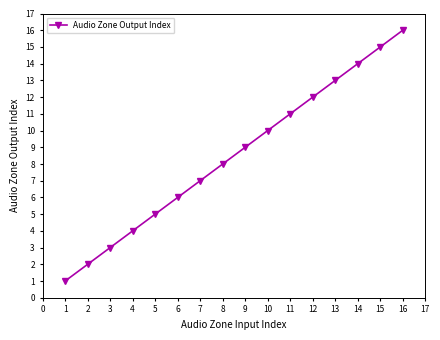

What is the change in value from 6 to 10?

+4